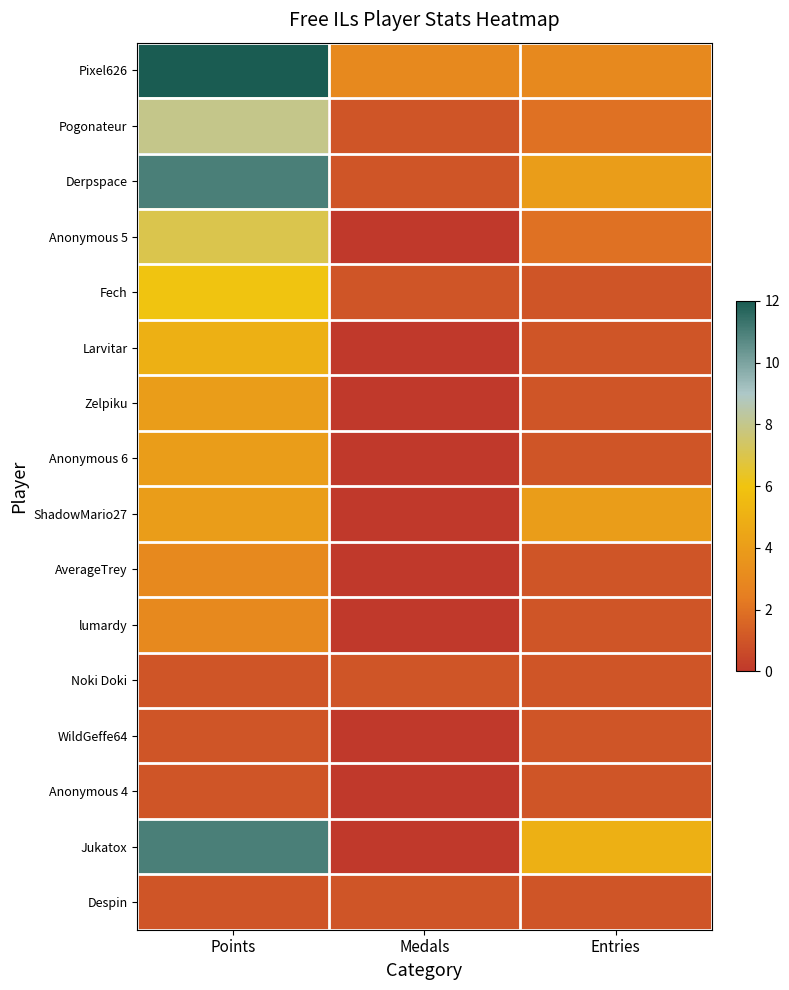

Rank the series by their maximum value, from highest to lowest.

Pixel626, Derpspace, Jukatox, Pogonateur, Anonymous 5, Fech, Larvitar, Zelpiku, Anonymous 6, ShadowMario27, AverageTrey, lumardy, Noki Doki, WildGeffe64, Anonymous 4, Despin